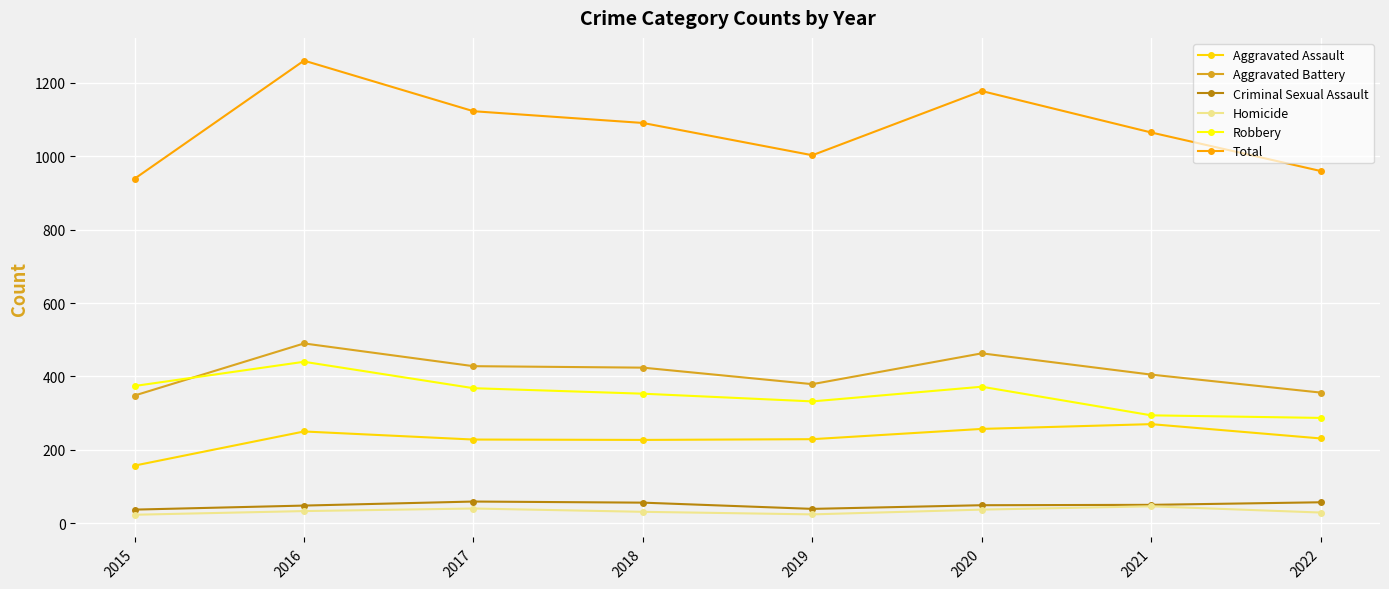

Which label corresponds to the largest value in the chart?

2016